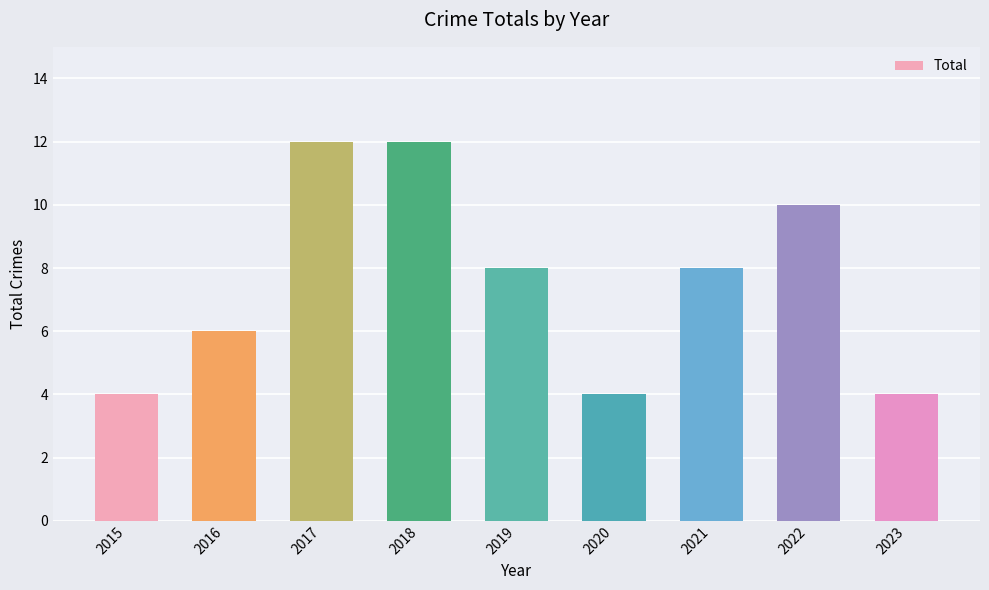

What is the maximum value shown in the chart?

12